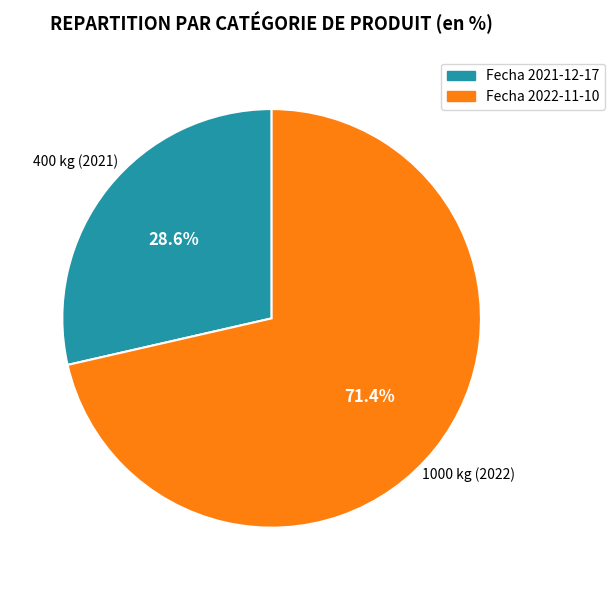

Which slice is the largest?

Fecha 2022-11-10